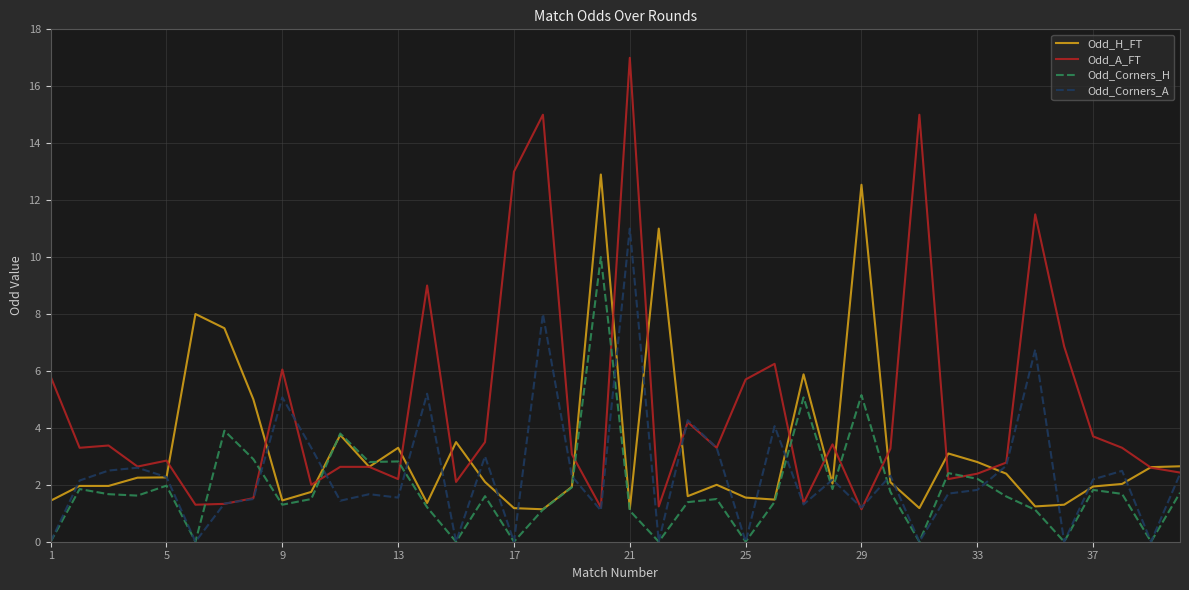

List the series in order of their peak value, highest first.

Odd_A_FT, Odd_H_FT, Odd_Corners_A, Odd_Corners_H